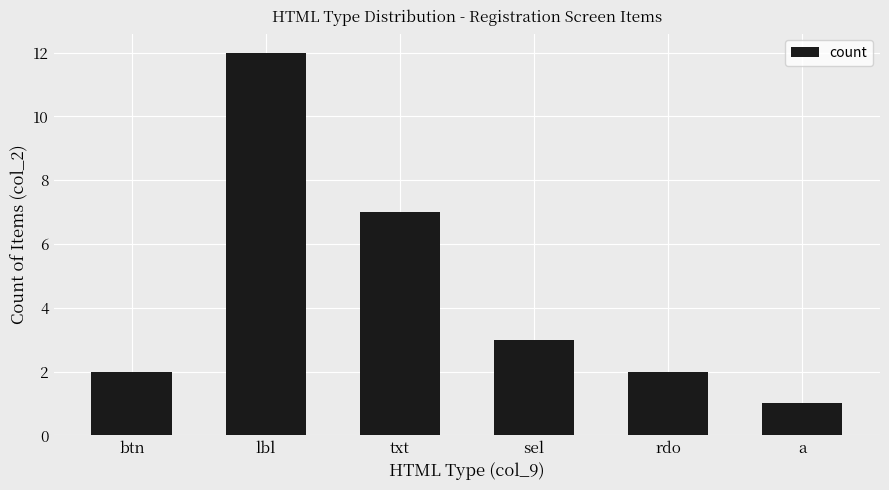

Which category has the highest value across all series?

lbl